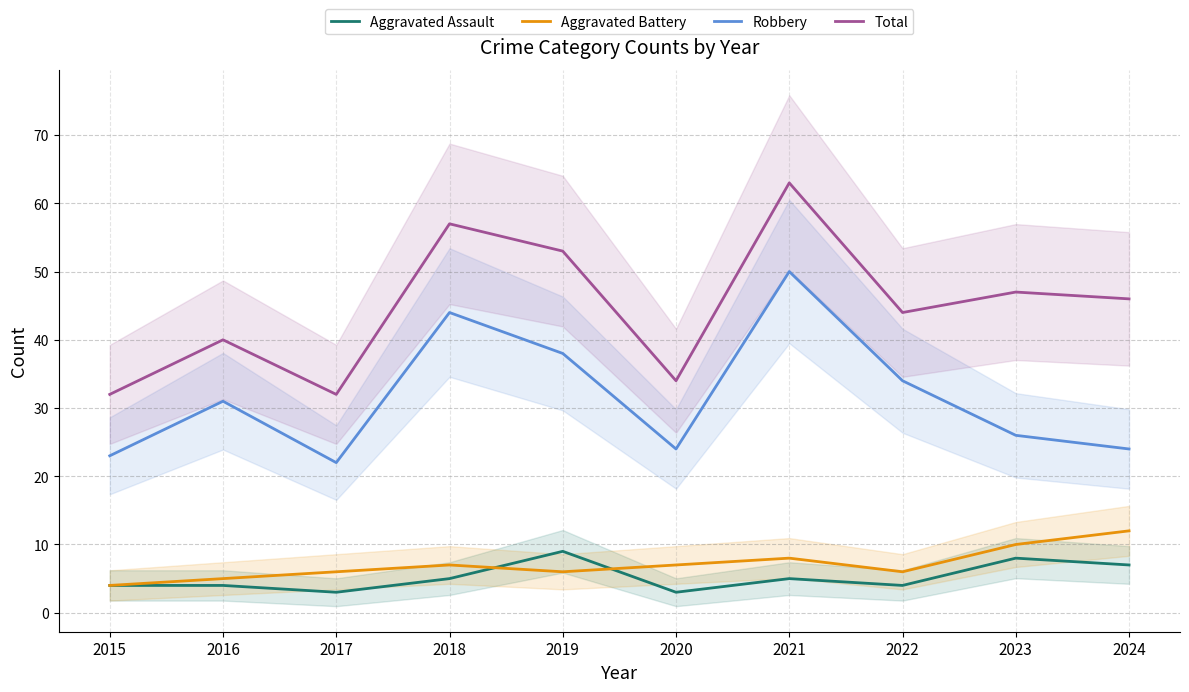

The value of Aggravated Battery at 2018 is 10. True or false?

False